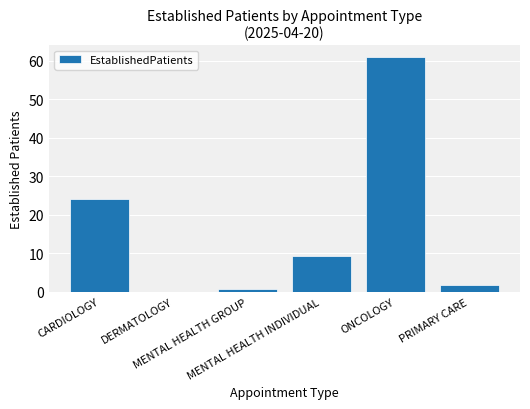

What is the sum of the values at MENTAL HEALTH GROUP and PRIMARY CARE?

2.4